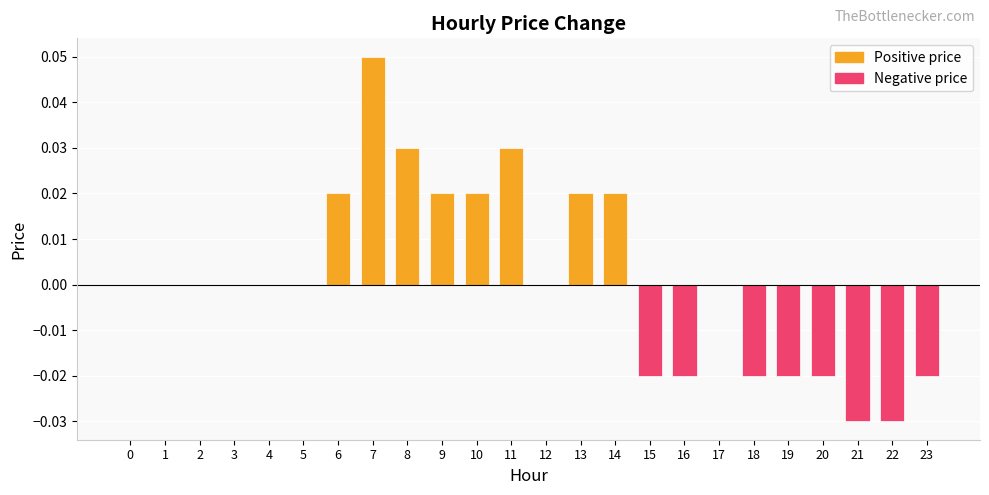

Which has a higher value, 3 or 11?

11